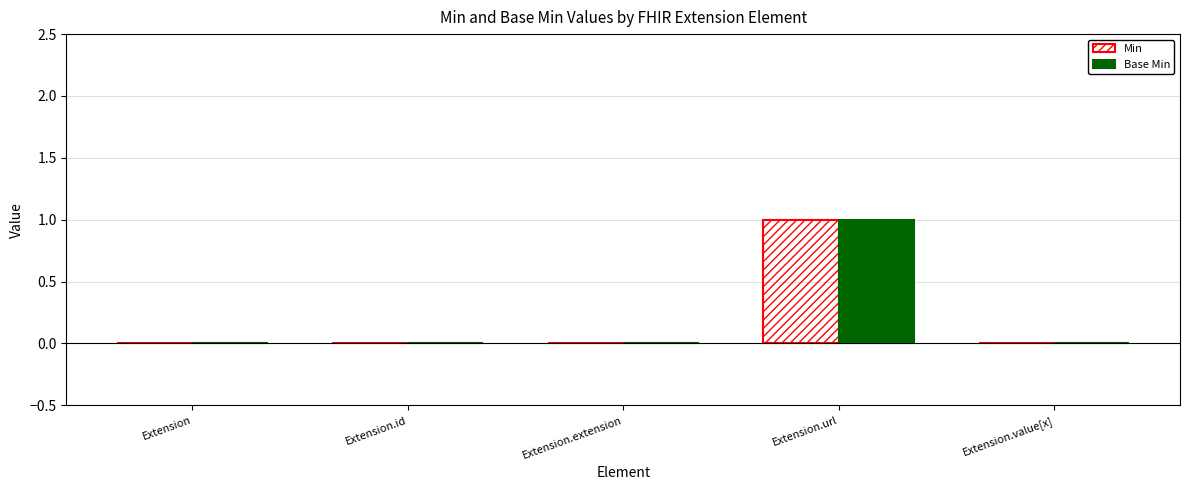

At which label does Base Min reach its peak?

Extension.url